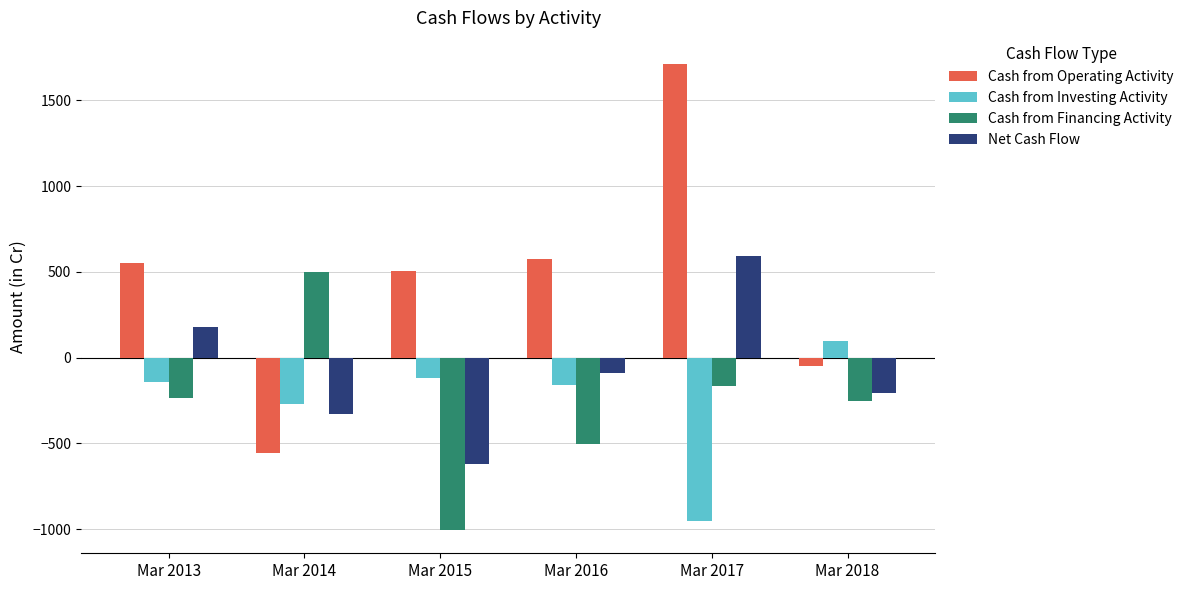

Is the value of Cash from Financing Activity at Mar 2017 greater than the value of Cash from Investing Activity at Mar 2018?

No